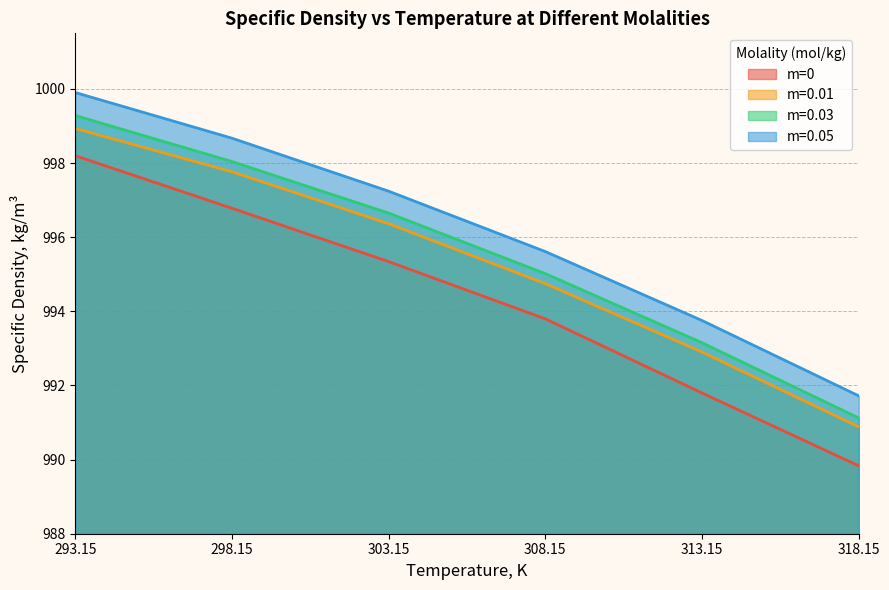

Which series changed the most between 293.15 and 318.15?

m=0